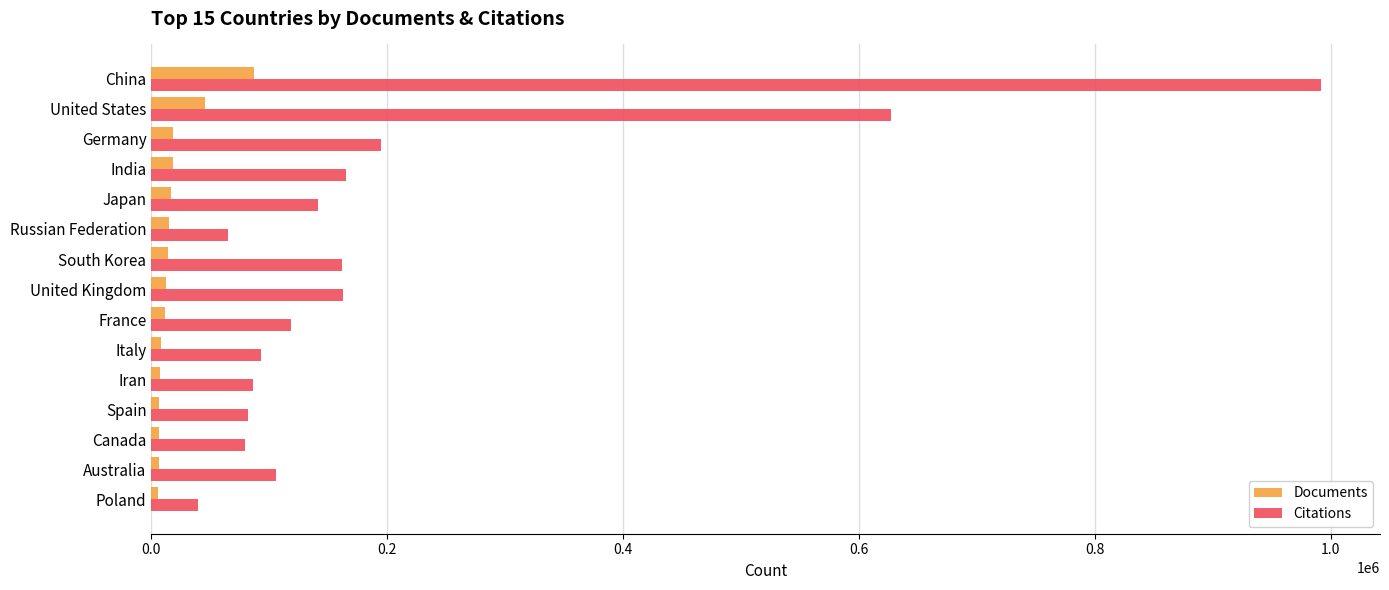

What is the difference between the maximum and minimum values in the Documents series?

80739